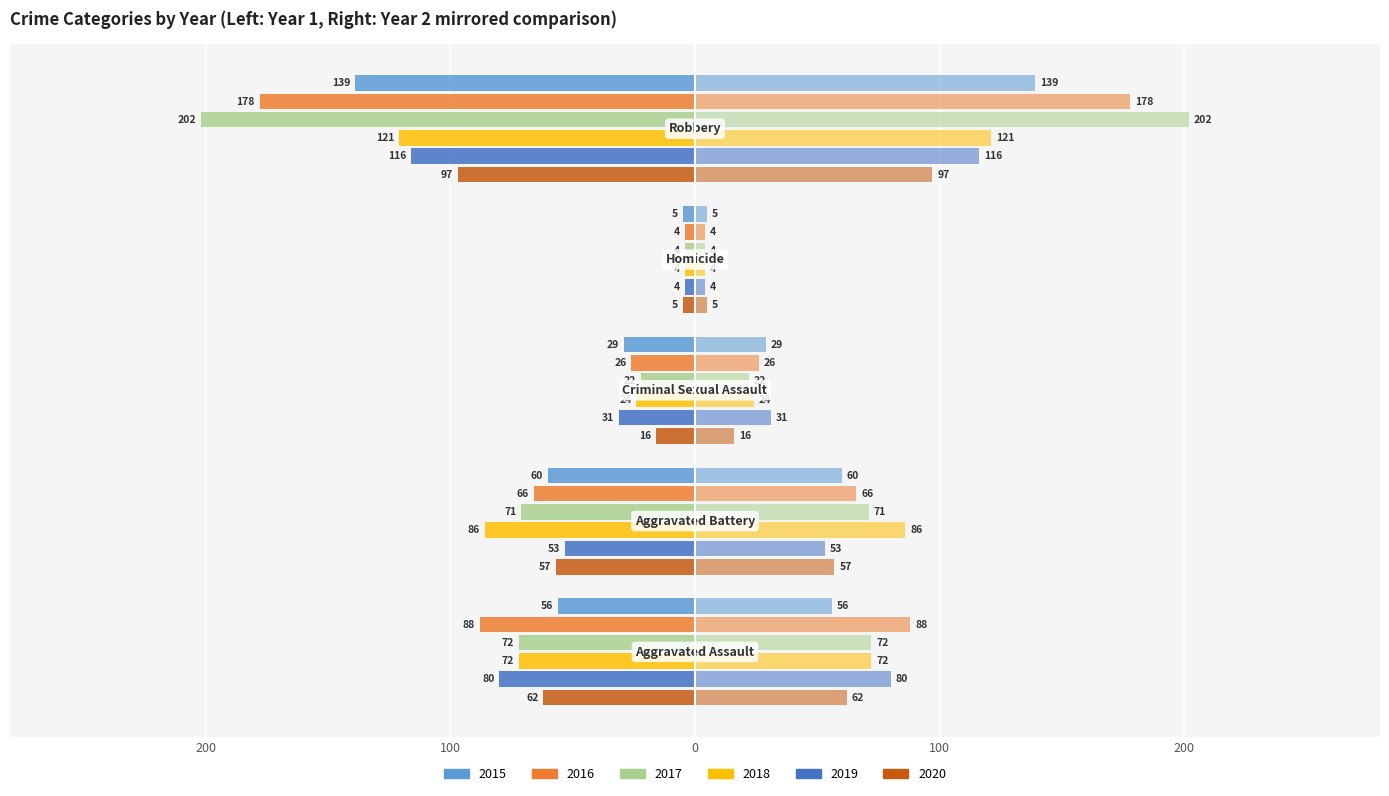

What is the average value of the 2018 series?

-61